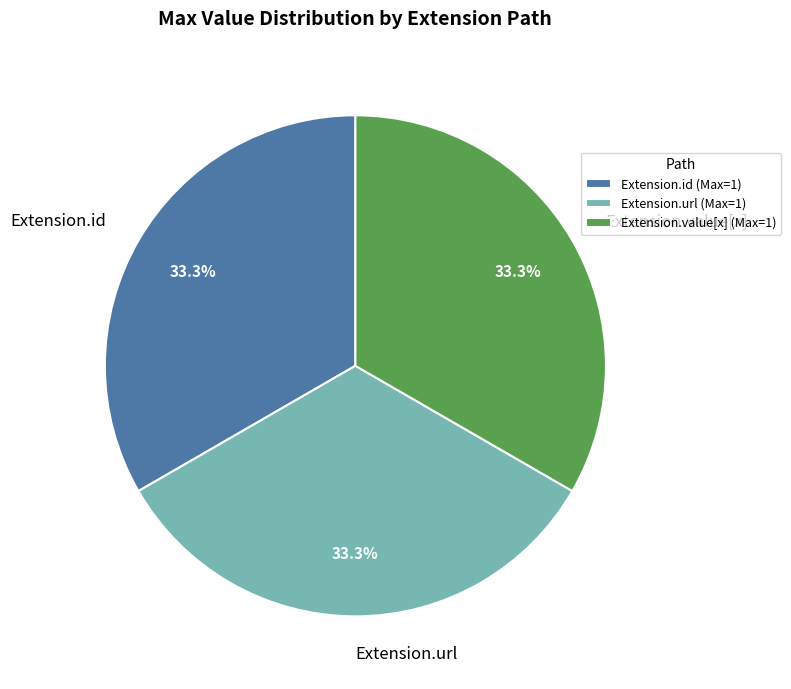

What is the ratio of the value at Extension.url to the value at Extension.id?

1.0